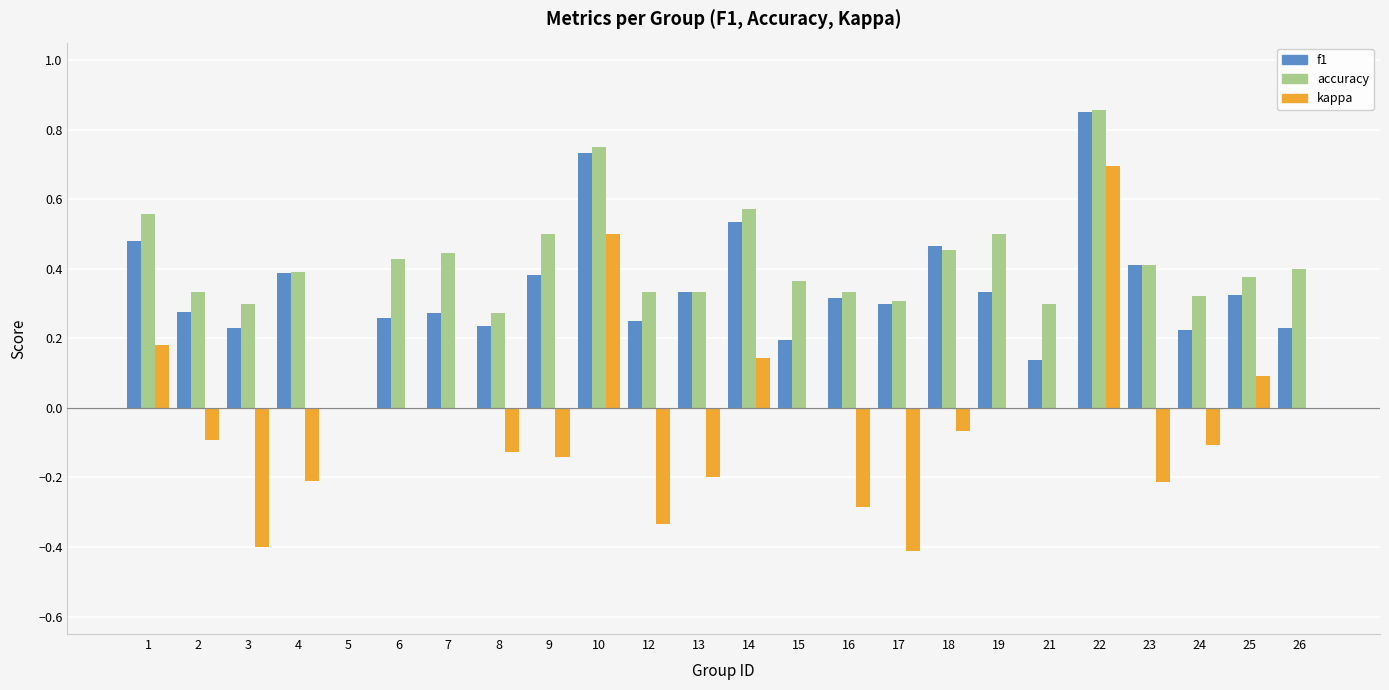

What is the sum of all kappa values?

-1.0